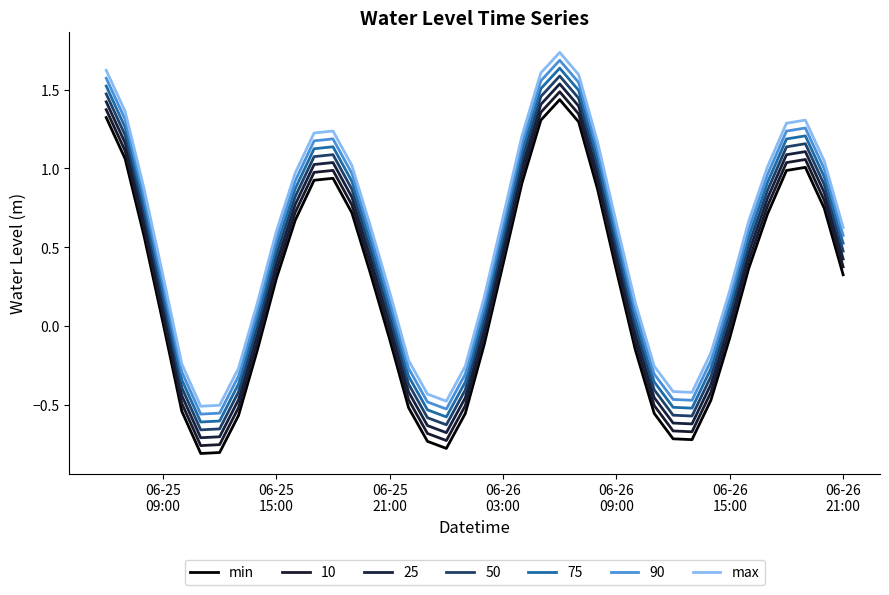

Rank the series by their maximum value, from lowest to highest.

min, 10, 25, 50, 75, 90, max